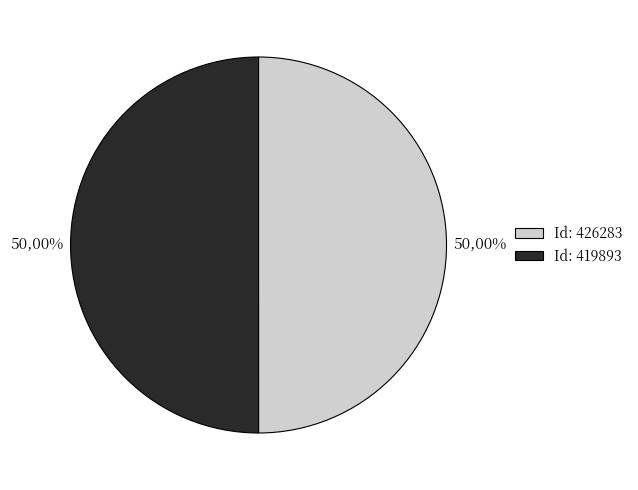

Which slice is the smallest?

426283